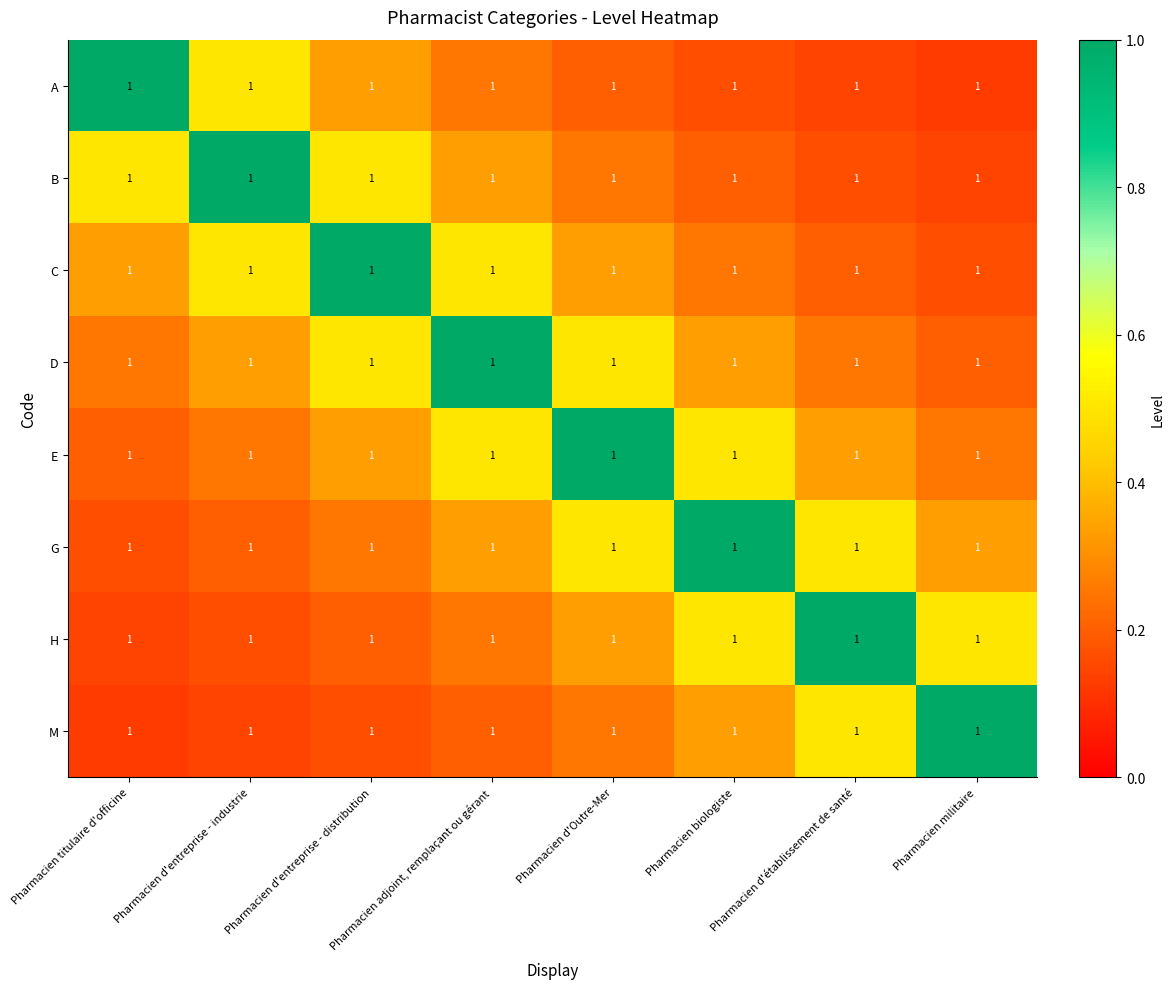

What is the approximate value of D at Pharmacien d'entreprise - industrie?

0.3